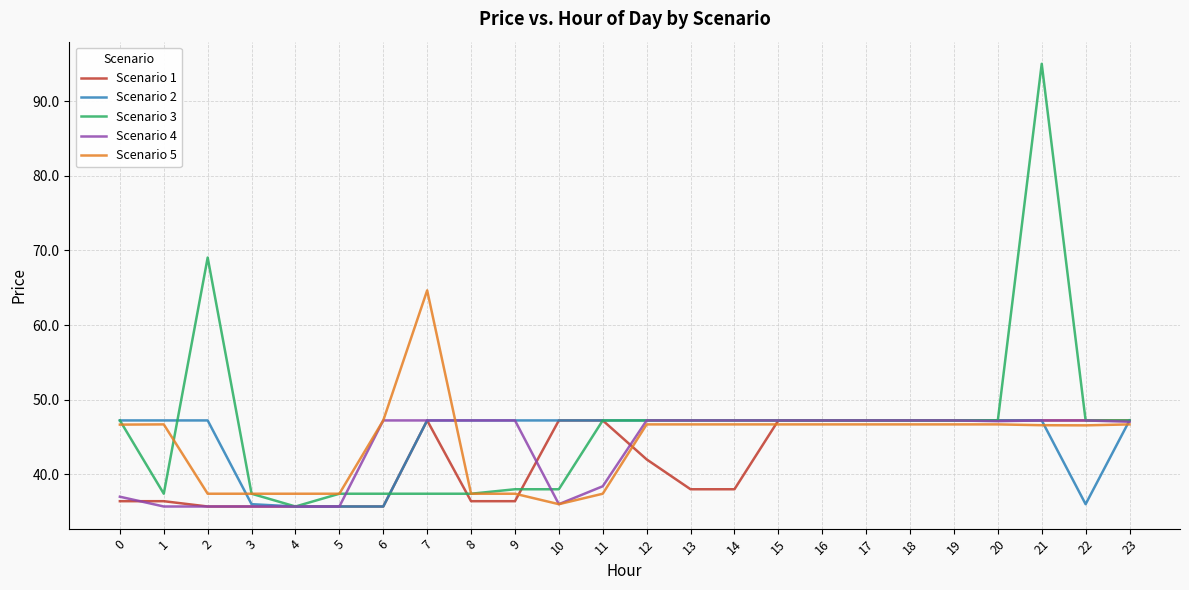

Which series changed the most between 11 and 17?

Scenario 5